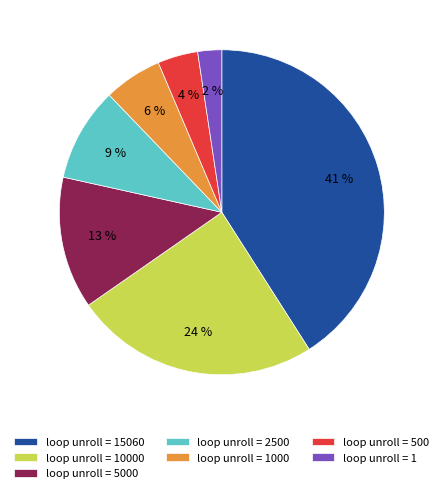

Is loop unroll = 5000 the majority of the pie?

No